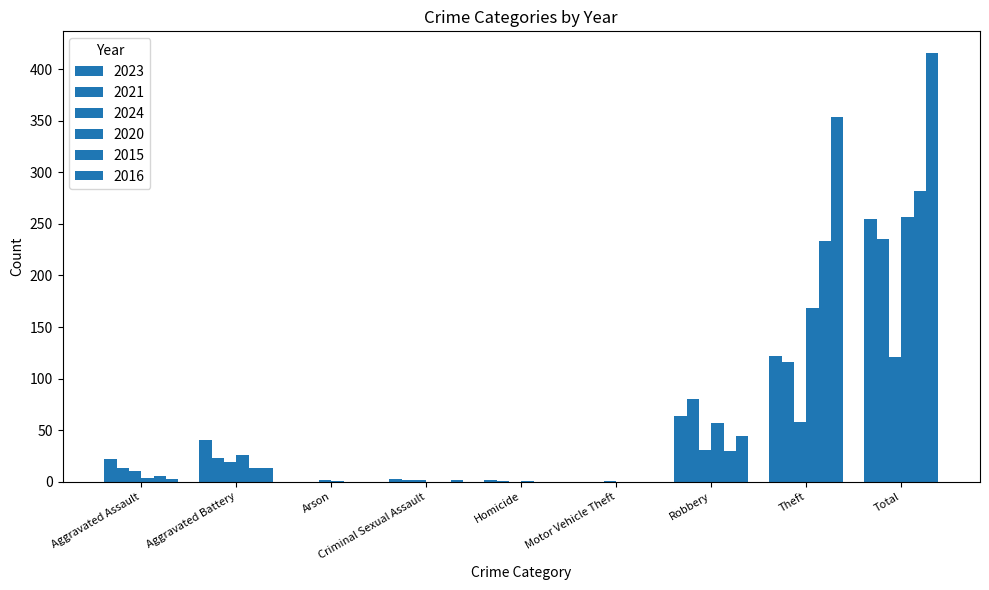

How many groups of bars are there?

9